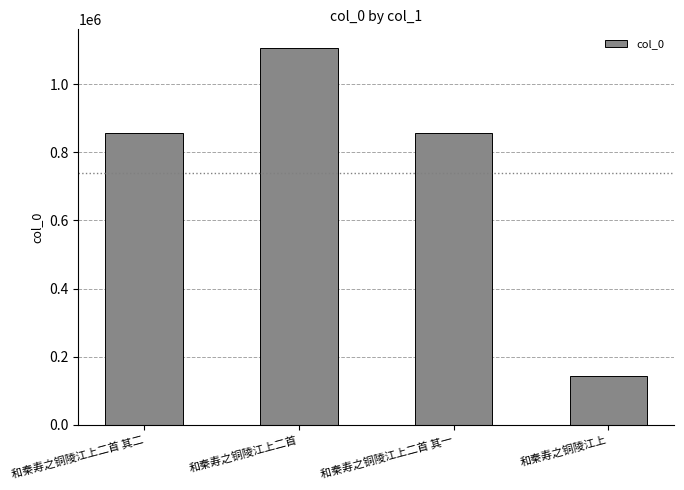

Which label corresponds to the smallest value in the chart?

和秦寿之铜陵江上